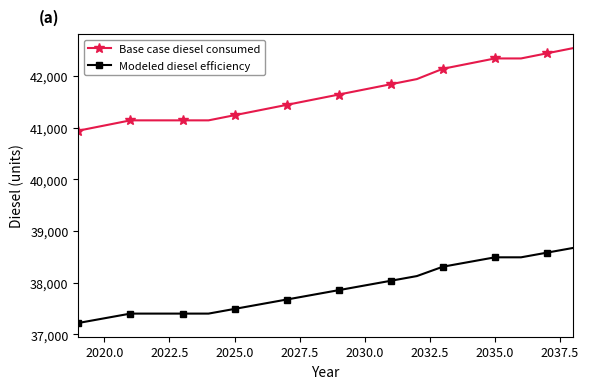

List the series in order of their overall mean, highest first.

Base case diesel consumed, Modeled diesel efficiency